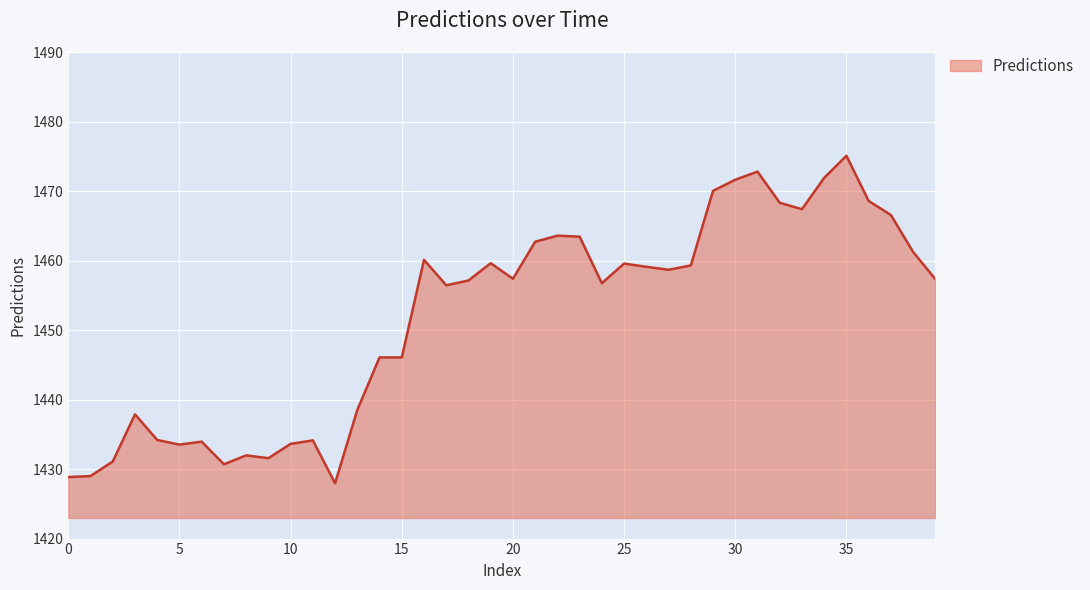

What is the difference between the maximum and minimum values?

47.1